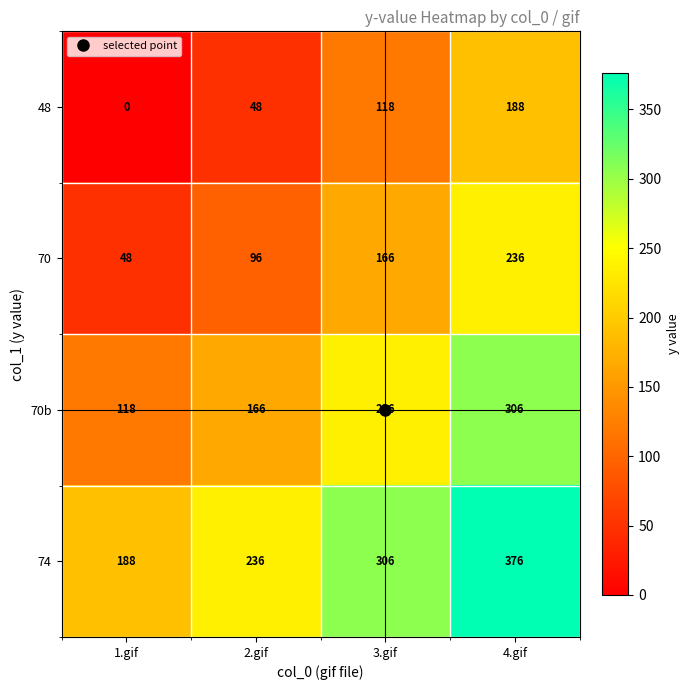

What value does the 70b series have at 4.gif, to the nearest 10?

310